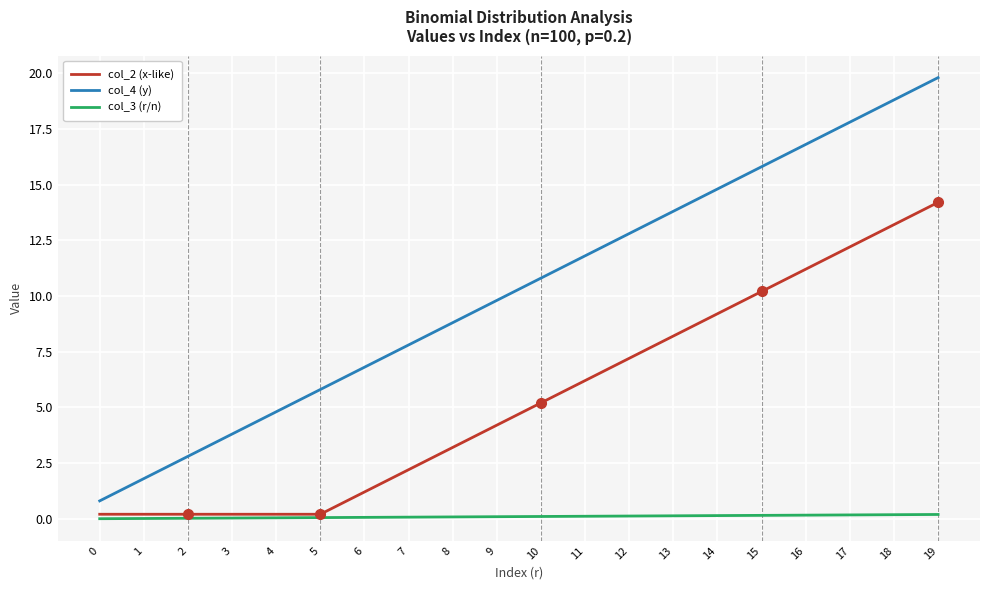

The value of col_2 (x-like) at 17 is 12.2. True or false?

True